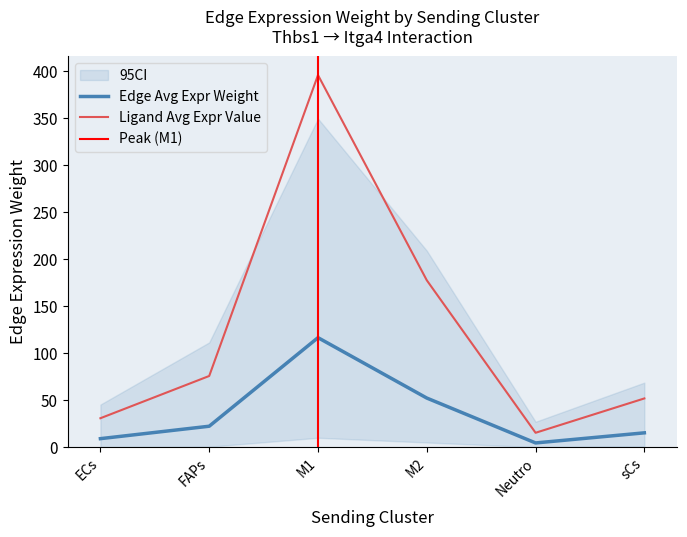

Rank the categories by Edge total expression weight value from lowest to highest.

Neutro, ECs, sCs, FAPs, M2, M1